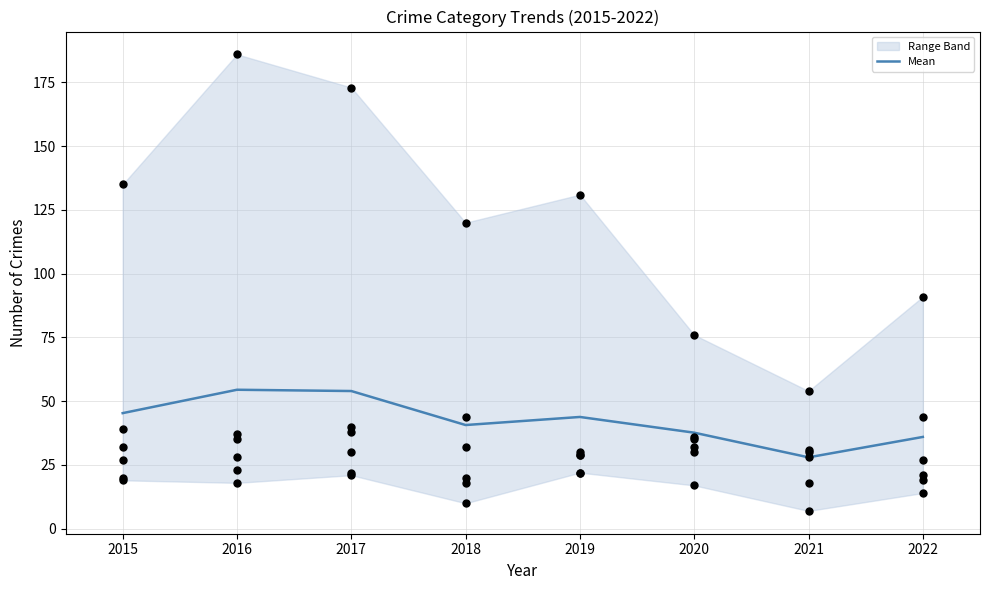

What is the maximum value for Mean?

54.5